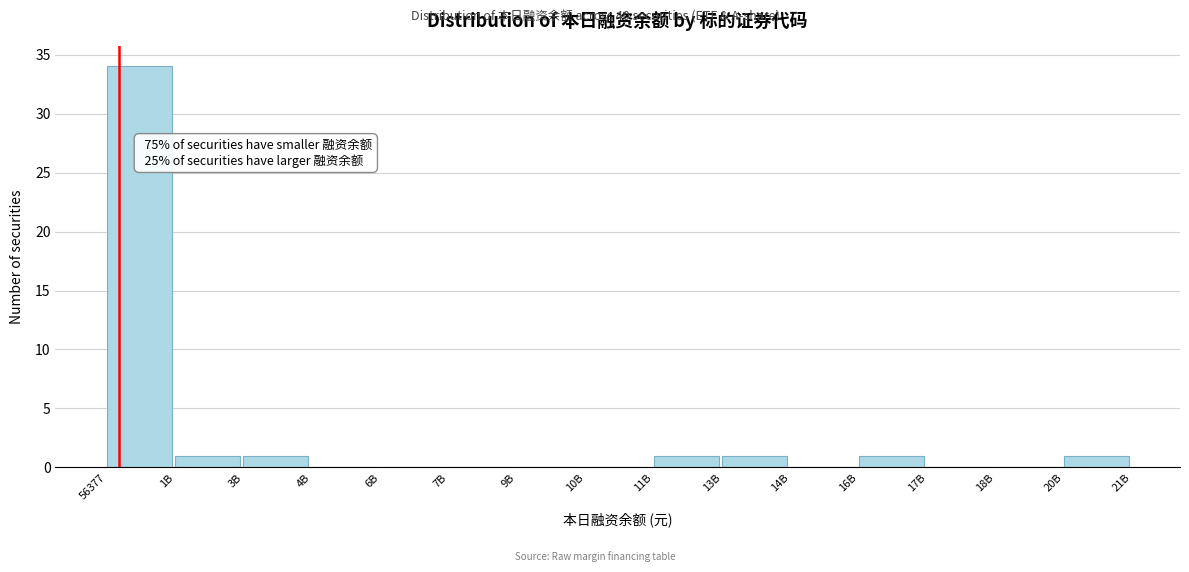

Reading left to right, transcribe all the data shown in this chart.

56377=34	1B=1	3B=1	4B=0	6B=0	7B=0	9B=0	10B=0	11B=1	13B=1	14B=0	16B=1	17B=0	18B=0	20B=1